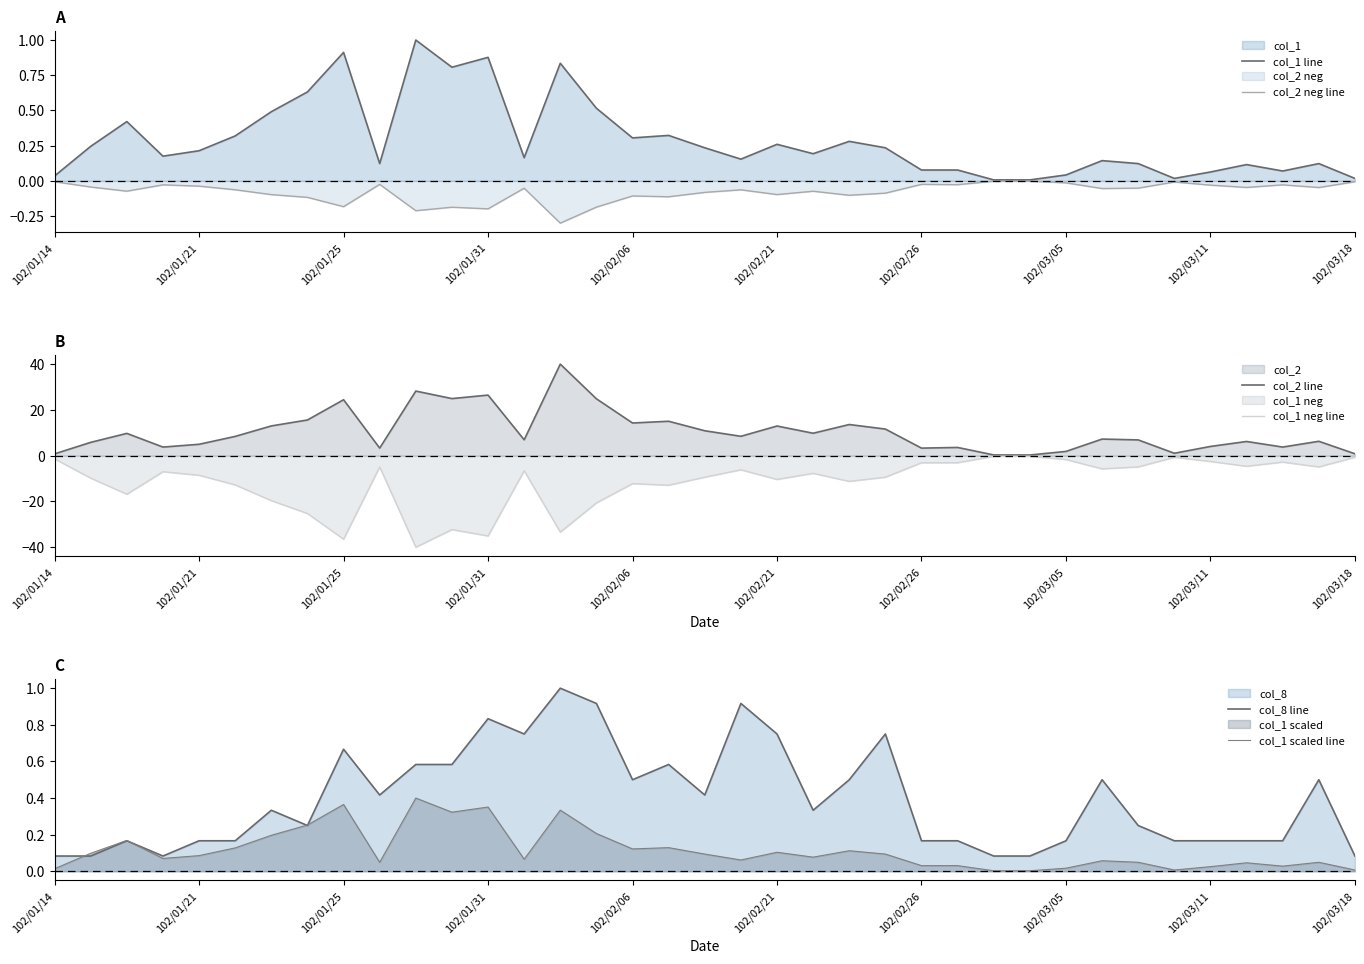

Reading right to left, what are all the values shown in this chart?

col_1 line: 0.0	0.1	0.1	0.1	0.1	0.0	0.1	0.1	0.0	0.0	0.0	0.1	0.1	0.2	0.3	0.2	0.3	0.2	0.2	0.3	0.3	0.5	0.8	0.2	0.9	0.8	1.0	0.1	0.9	0.6	0.5	0.3	0.2	0.2	0.4	0.2	0.0
col_2 neg line: -0.0	-0.0	-0.0	-0.0	-0.0	-0.0	-0.1	-0.1	-0.0	-0.0	-0.0	-0.0	-0.0	-0.1	-0.1	-0.1	-0.1	-0.1	-0.1	-0.1	-0.1	-0.2	-0.3	-0.1	-0.2	-0.2	-0.2	-0.0	-0.2	-0.1	-0.1	-0.1	-0.0	-0.0	-0.1	-0.0	-0.0
col_2 line: 0.8	6.3	3.8	6.2	4.0	1.1	6.9	7.3	1.9	0.3	0.3	3.6	3.3	11.6	13.6	9.8	13.0	8.5	10.9	15.0	14.3	24.8	40.0	6.9	26.5	24.9	28.2	3.3	24.4	15.6	13.0	8.4	5.0	3.8	9.7	5.8	0.8
col_1 neg line: -0.7	-4.9	-2.8	-4.6	-2.5	-0.7	-4.9	-5.8	-1.7	-0.3	-0.3	-3.1	-3.1	-9.4	-11.2	-7.7	-10.4	-6.2	-9.4	-12.9	-12.2	-20.6	-33.4	-6.6	-35.1	-32.3	-40.0	-4.9	-36.5	-25.3	-19.6	-12.8	-8.6	-7.0	-16.8	-9.8	-1.4
col_8 line: 0.1	0.5	0.2	0.2	0.2	0.2	0.2	0.5	0.2	0.1	0.1	0.2	0.2	0.8	0.5	0.3	0.8	0.9	0.4	0.6	0.5	0.9	1.0	0.8	0.8	0.6	0.6	0.4	0.7	0.2	0.3	0.2	0.2	0.1	0.2	0.1	0.1
col_1 scaled line: 0.0	0.0	0.0	0.0	0.0	0.0	0.0	0.1	0.0	0.0	0.0	0.0	0.0	0.1	0.1	0.1	0.1	0.1	0.1	0.1	0.1	0.2	0.3	0.1	0.4	0.3	0.4	0.0	0.4	0.3	0.2	0.1	0.1	0.1	0.2	0.1	0.0